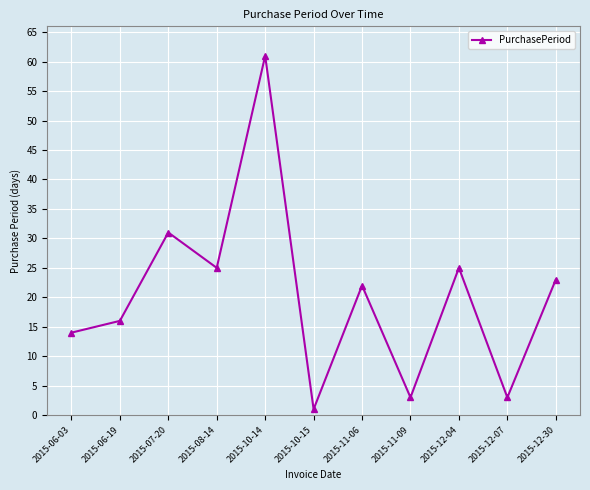

Does the chart display data point markers on the line(s)?

Yes